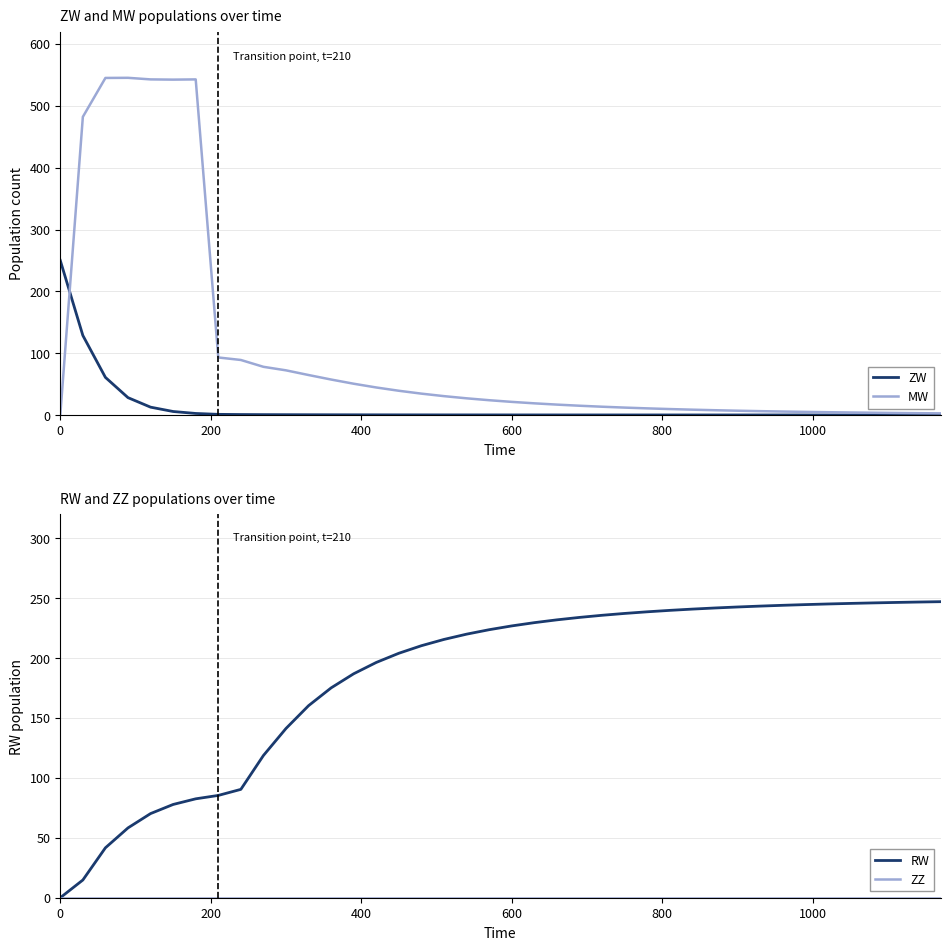

True or false: MW has a value of -203.9 at 0.

False